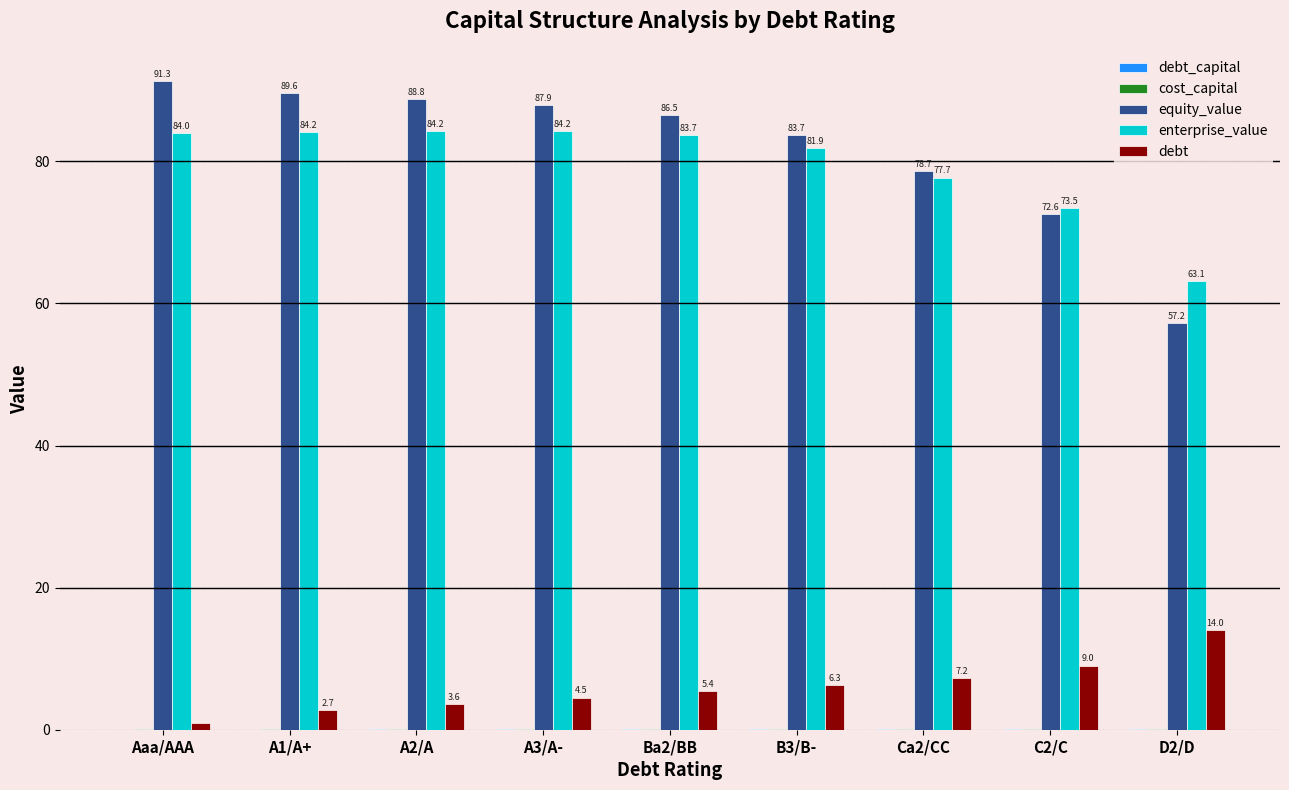

Which series has the largest total across all categories?

equity_value